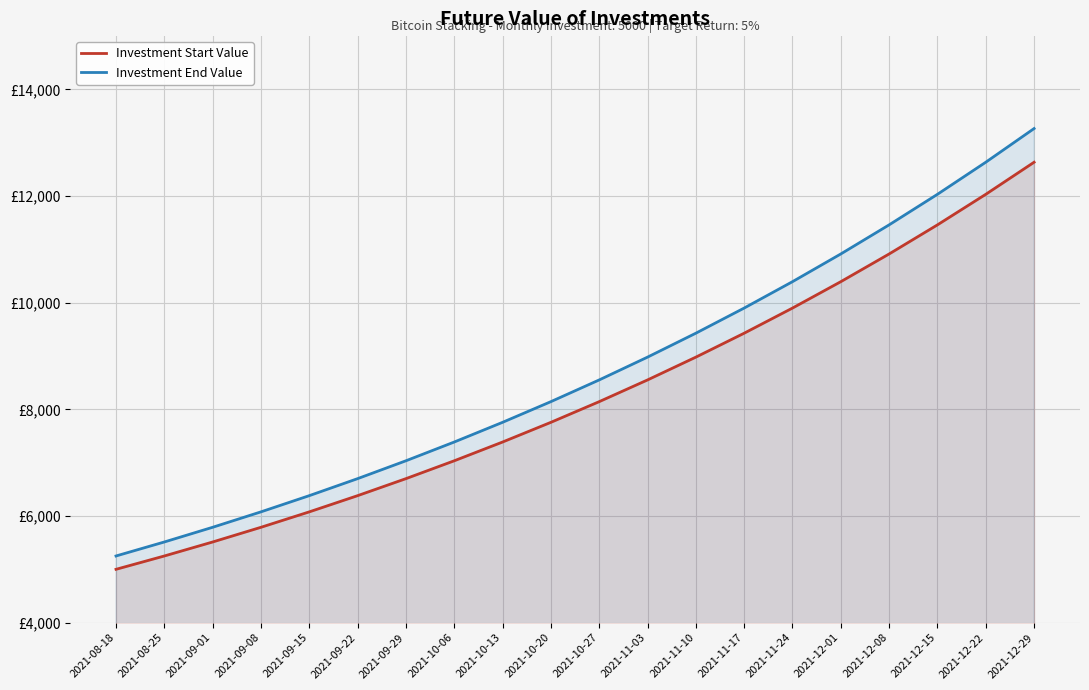

What value does the Investment Start Value series have at 2021-11-10?

8979.3